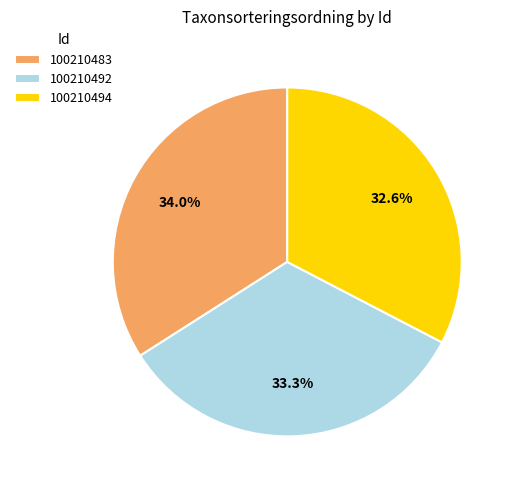

Approximately how many times larger is the value at 100210483 compared to 100210494?

1.0